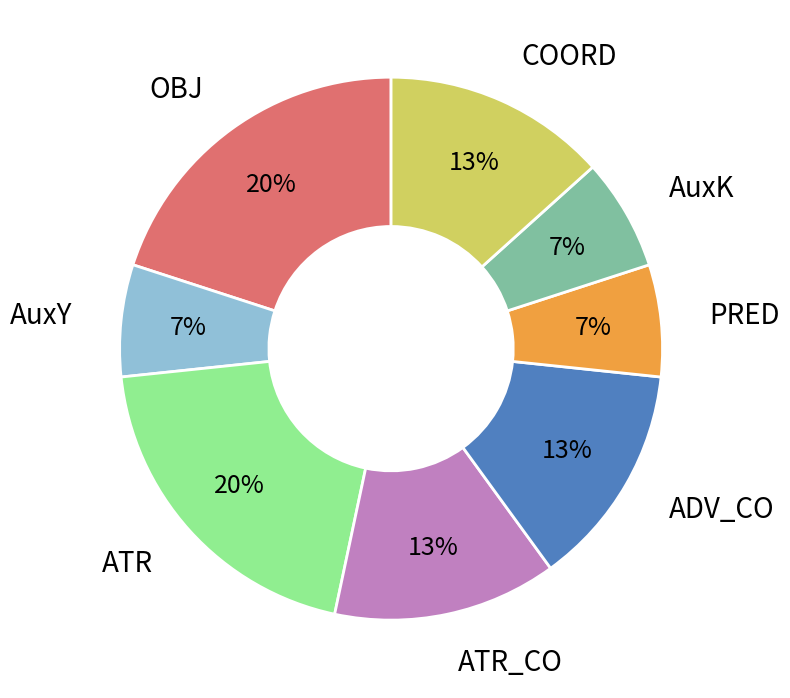

To the nearest percent, what is the difference between the largest and smallest slice percentages?

13%